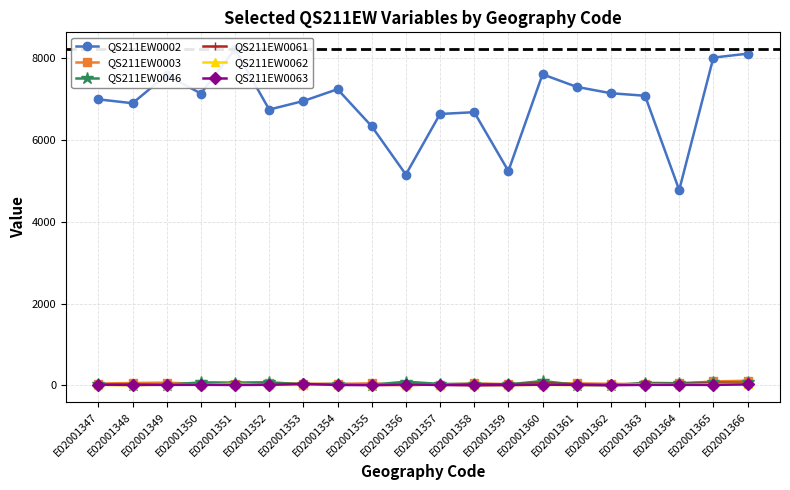

Which label corresponds to the largest value in the chart?

E02001351